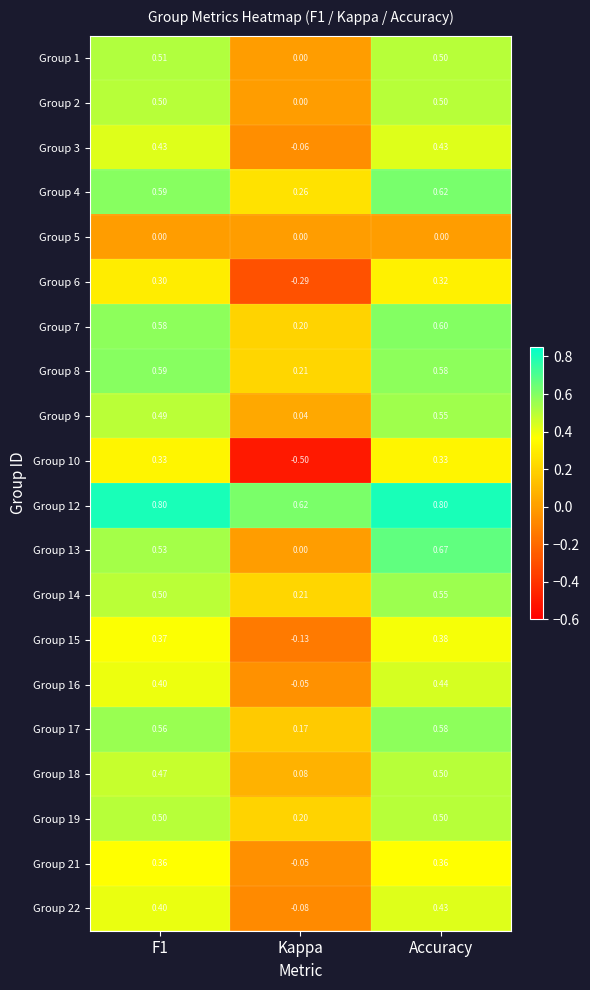

At which label does Group 9 reach its minimum?

Kappa